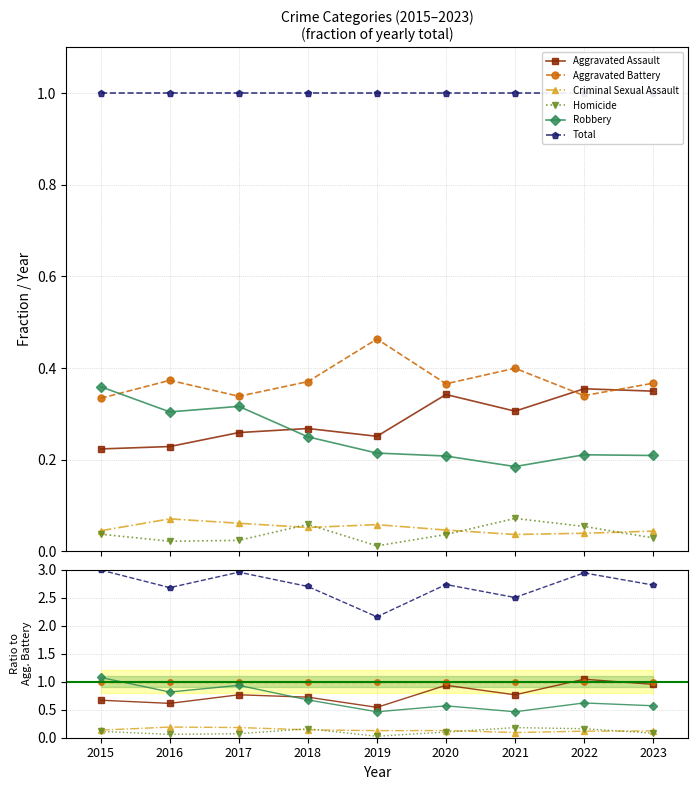

What is the spread (max minus min) of values at 2019?

2.1